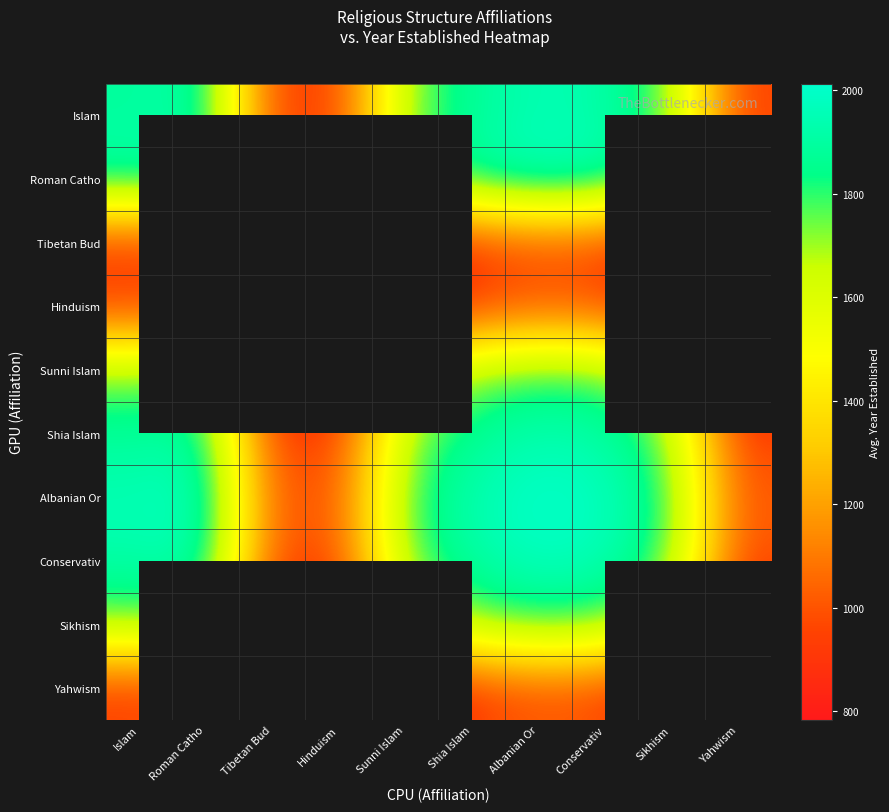

At which category is the sum across all series the highest?

Albanian Or